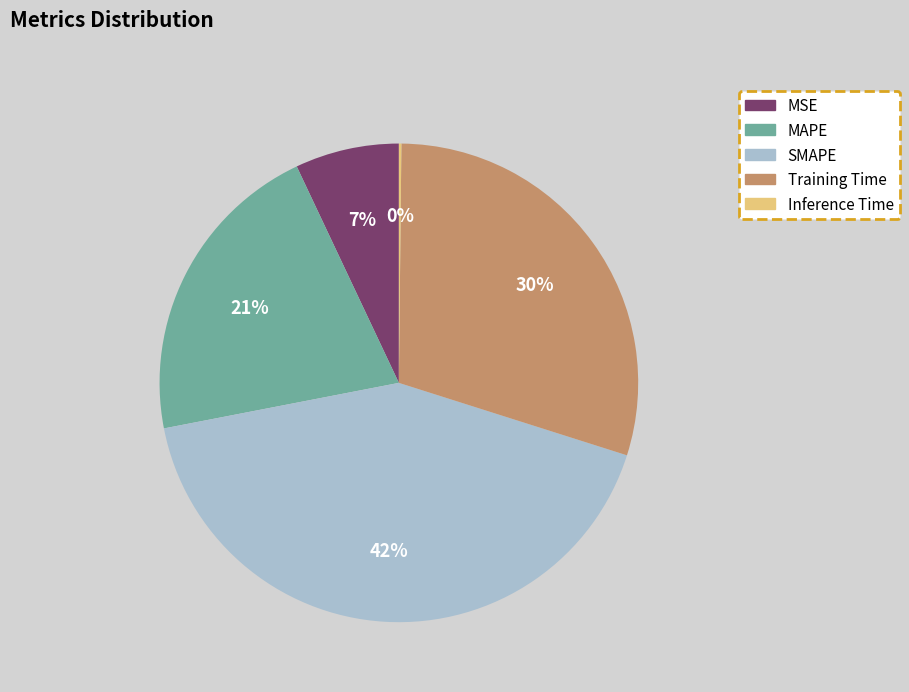

Combined, do MAPE and SMAPE account for over 50%?

Yes